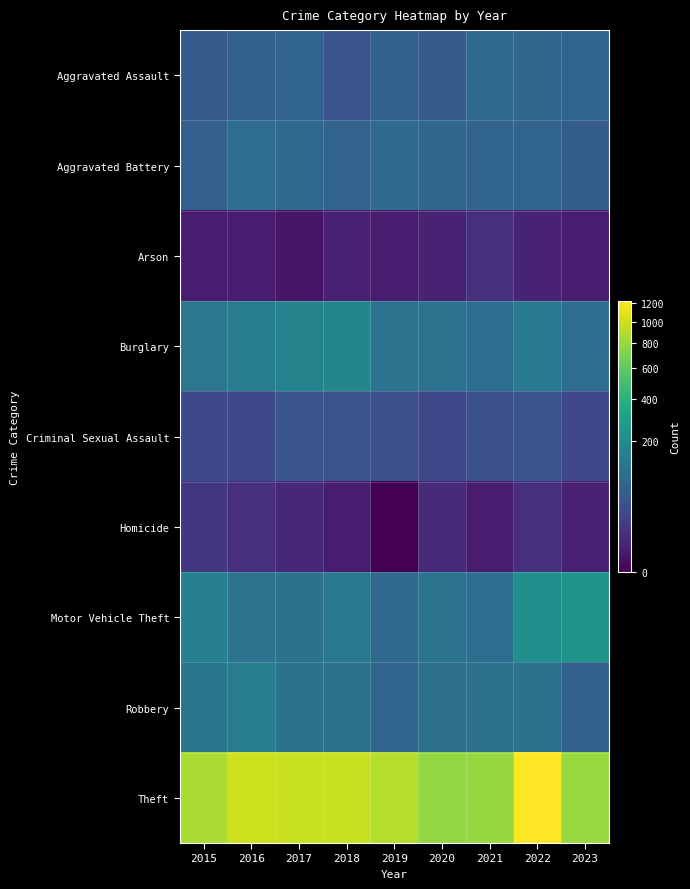

Rank the series by their maximum value, from highest to lowest.

Theft, Motor Vehicle Theft, Burglary, Robbery, Aggravated Battery, Aggravated Assault, Criminal Sexual Assault, Homicide, Arson